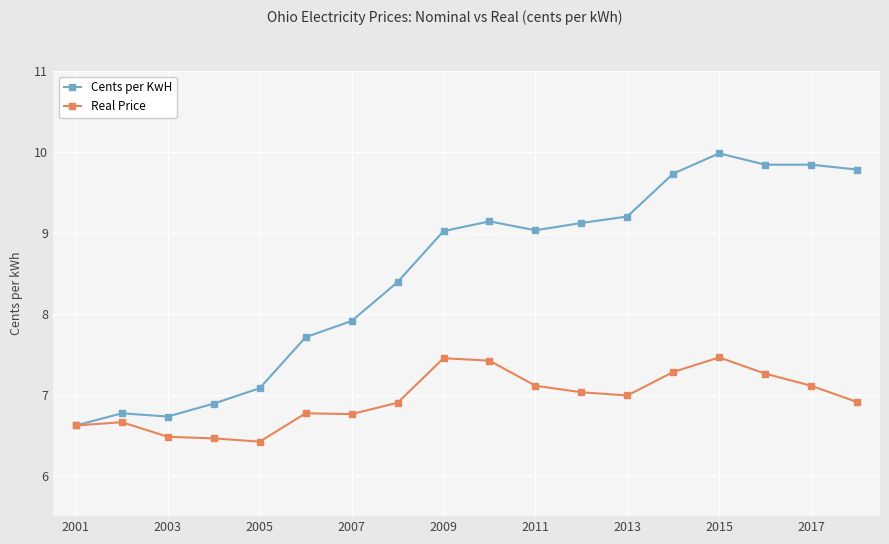

Which series has the largest total across all categories?

Cents per KwH